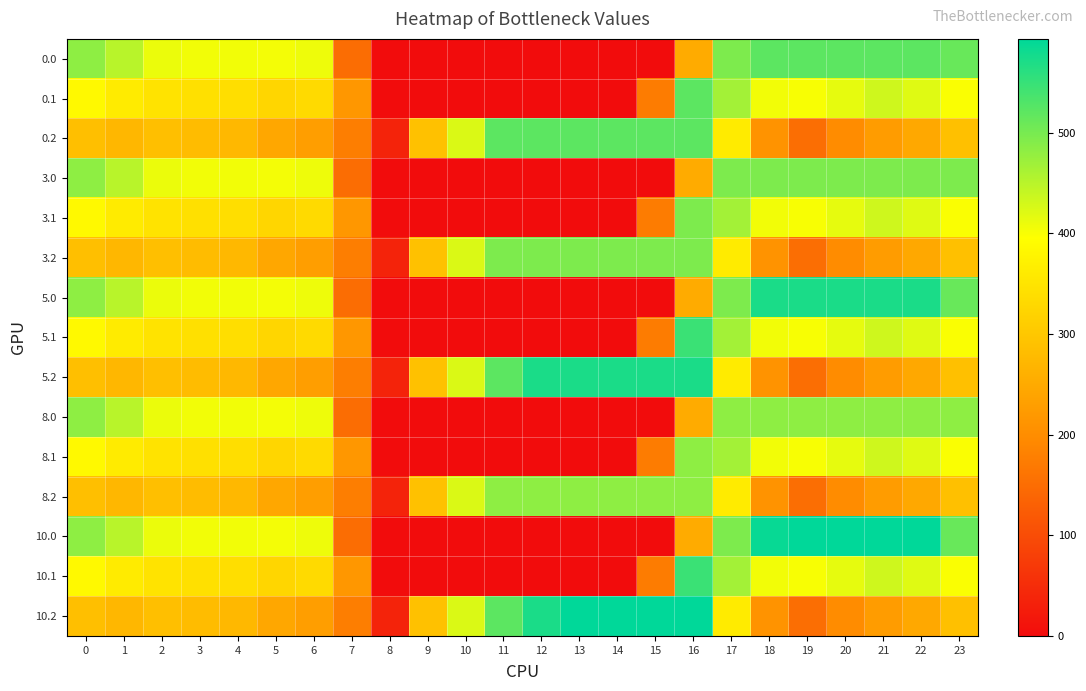

List the series in order of their peak value, lowest first.

8.0, 8.1, 8.2, 3.0, 3.1, 3.2, 0.0, 0.1, 0.2, 5.1, 10.1, 5.0, 5.2, 10.0, 10.2